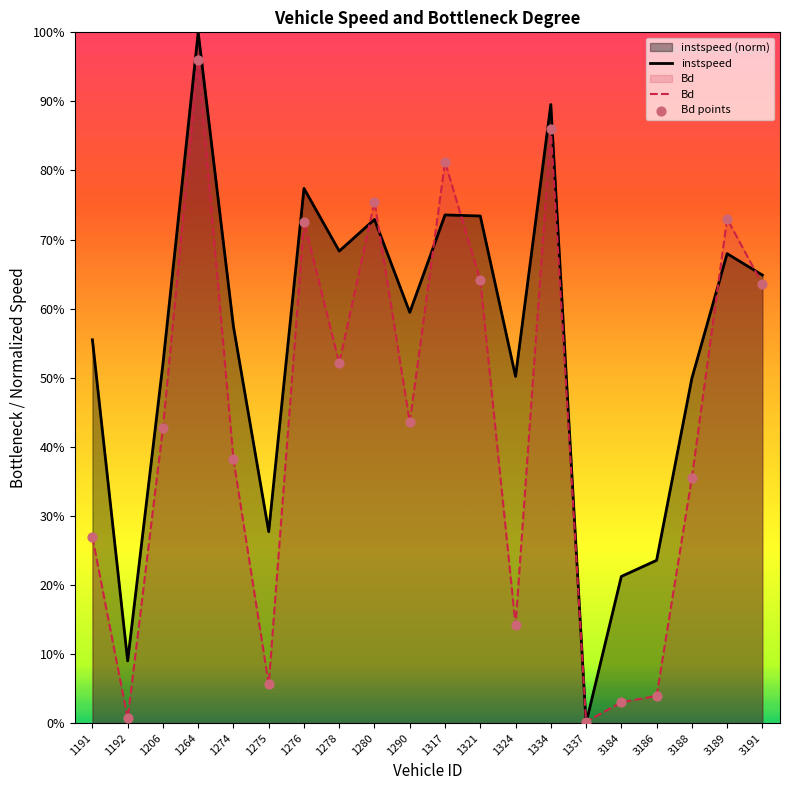

At which category is the sum across all series the highest?

1264